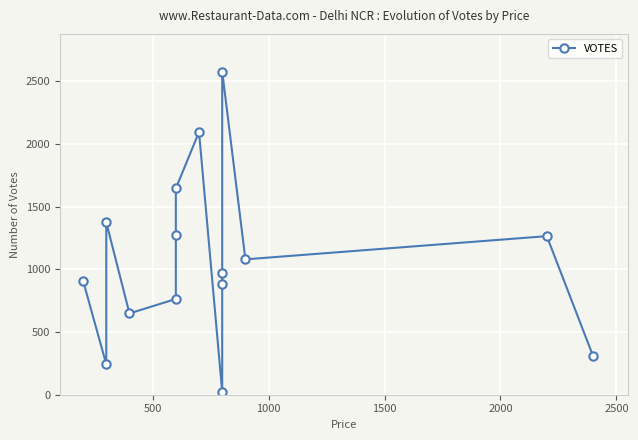

True or false: the data shows 3763 at 11.

False